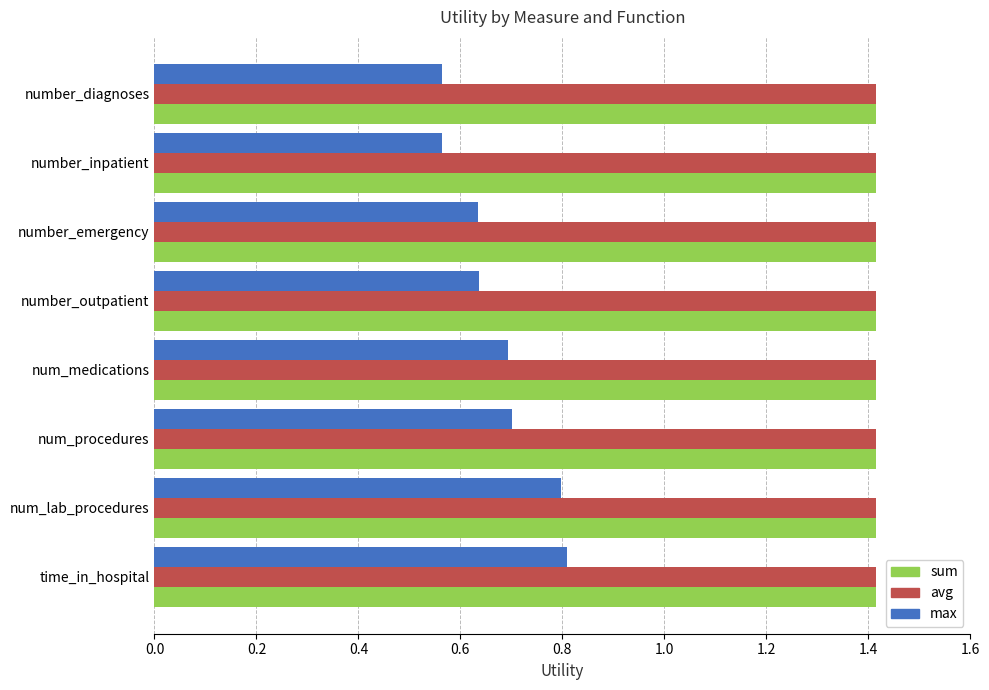

Is the value of avg at number_diagnoses greater than the value of max at number_diagnoses?

Yes